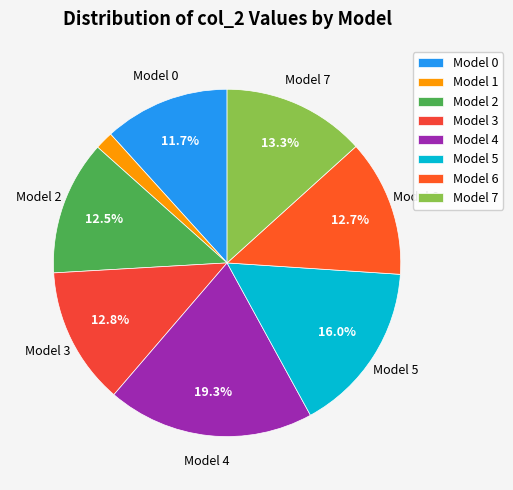

To the nearest percent, what is the difference between the largest and smallest slice percentages?

18%